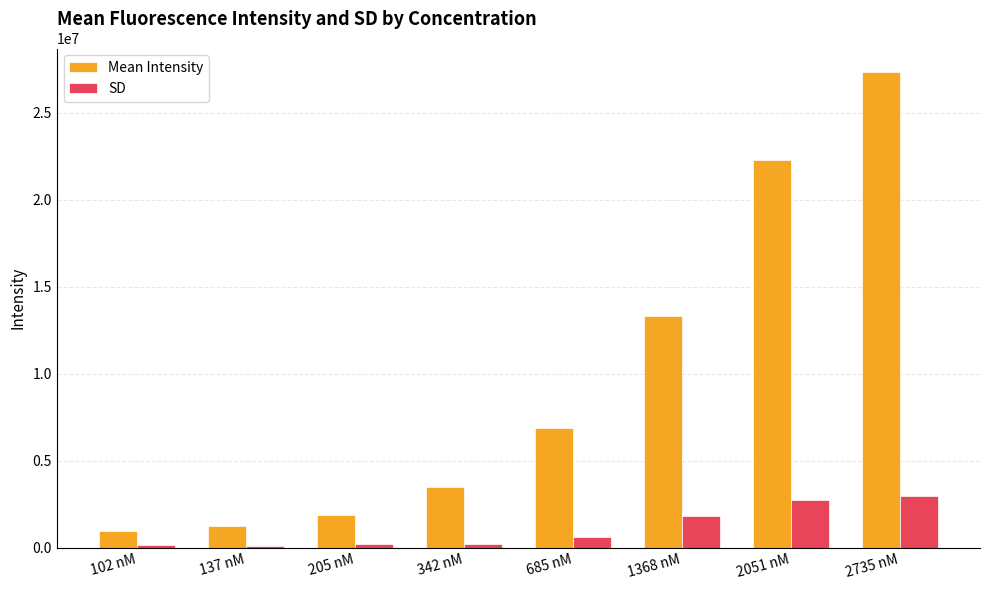

The Mean Intensity series shows 1884683.2 at 205 nM. True or false?

True